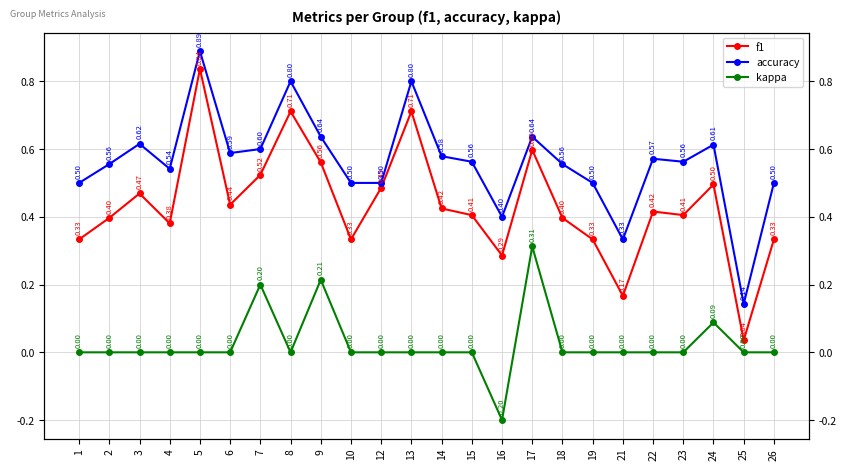

Reading left to right, extract all data points from this chart.

f1: 1=0.3	2=0.4	3=0.5	4=0.4	5=0.8	6=0.4	7=0.5	8=0.7	9=0.6	10=0.3	12=0.5	13=0.7	14=0.4	15=0.4	16=0.3	17=0.6	18=0.4	19=0.3	21=0.2	22=0.4	23=0.4	24=0.5	25=0.0	26=0.3
accuracy: 1=0.5	2=0.6	3=0.6	4=0.5	5=0.9	6=0.6	7=0.6	8=0.8	9=0.6	10=0.5	12=0.5	13=0.8	14=0.6	15=0.6	16=0.4	17=0.6	18=0.6	19=0.5	21=0.3	22=0.6	23=0.6	24=0.6	25=0.1	26=0.5
kappa: 1=0.0	2=0.0	3=0.0	4=0.0	5=0.0	6=0.0	7=0.2	8=0.0	9=0.2	10=0.0	12=0.0	13=0.0	14=0.0	15=0.0	16=-0.2	17=0.3	18=0.0	19=0.0	21=0.0	22=0.0	23=0.0	24=0.1	25=0.0	26=0.0